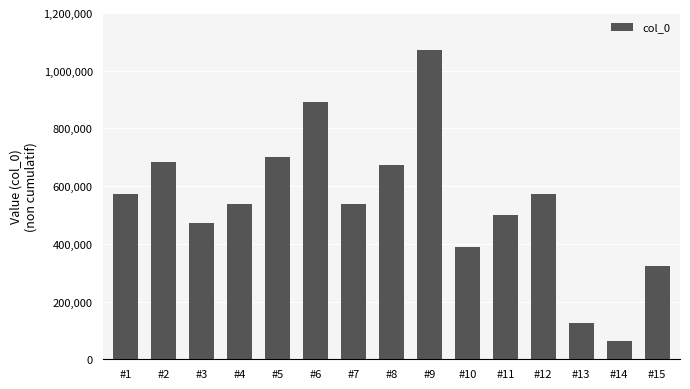

How many data points are less than 537314?

7